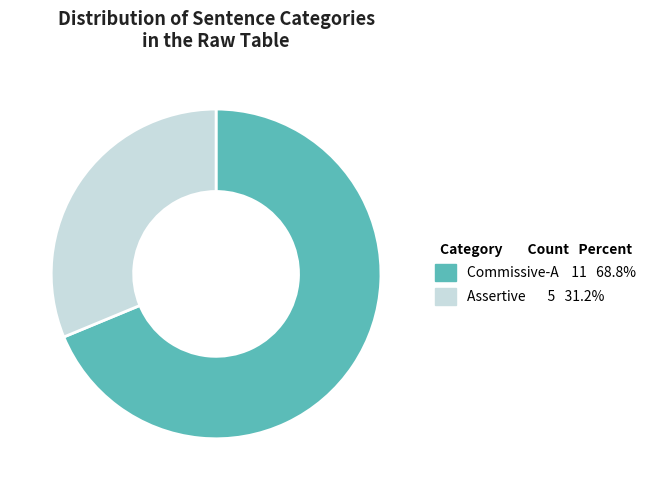

Is it true that Commissive-A is 69% of the pie?

True